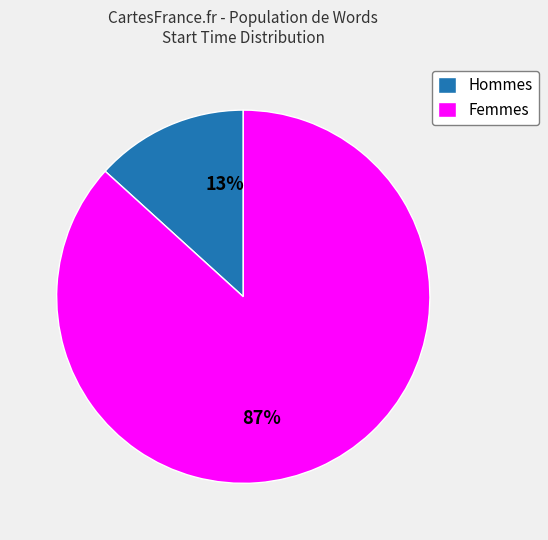

True or false: Hommes accounts for 13% of the total.

True